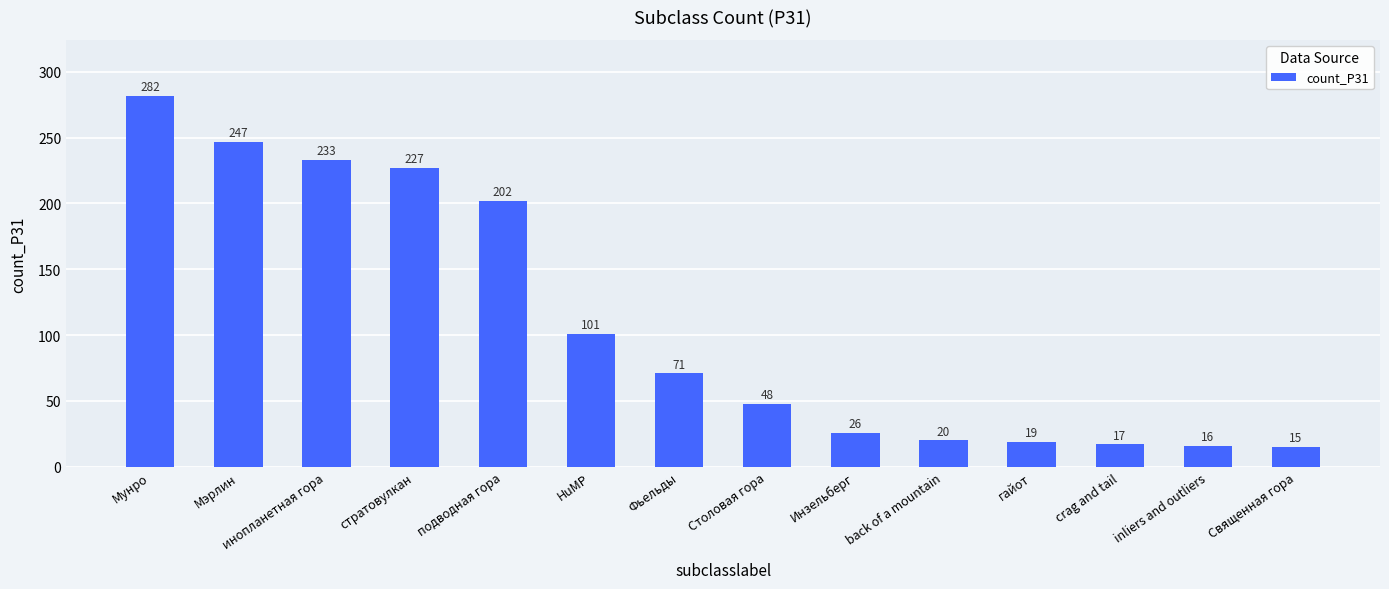

At which category does the chart reach its minimum across all series?

Священная гора